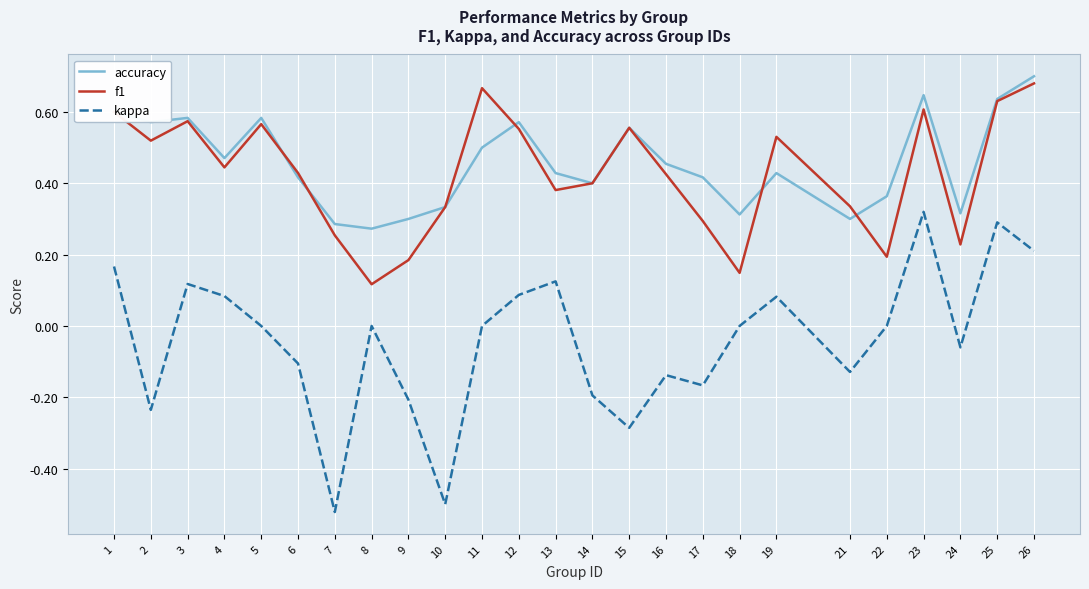

Which series has the largest range (max minus min)?

kappa